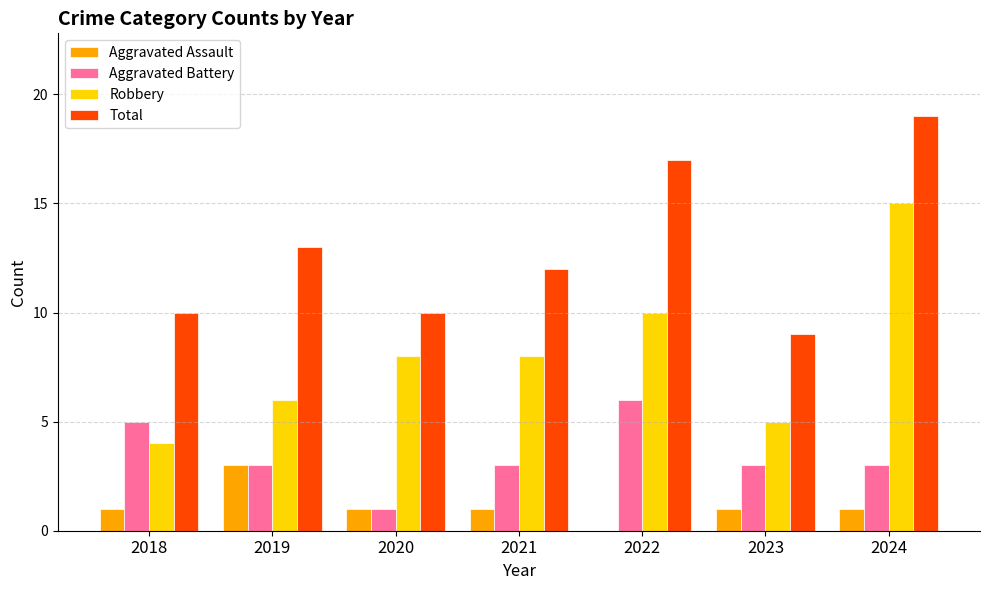

Is the value of Aggravated Assault at 2019 greater than the value of Total at 2021?

No